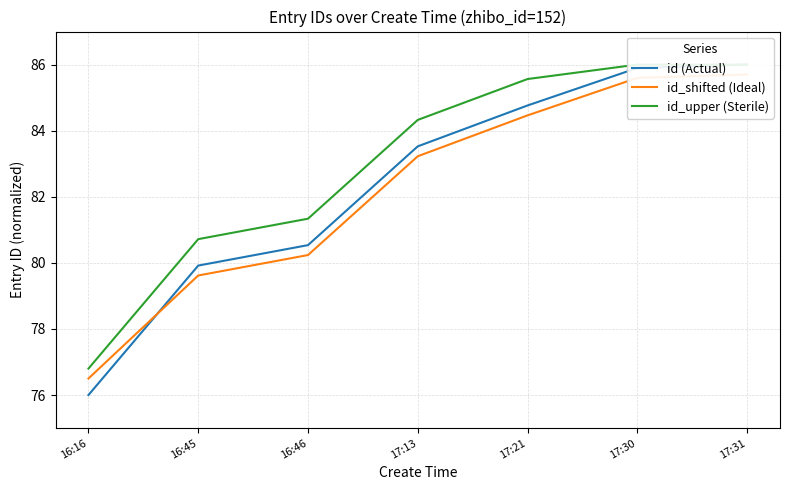

What is the difference between the highest and lowest values at 17:30?

0.4